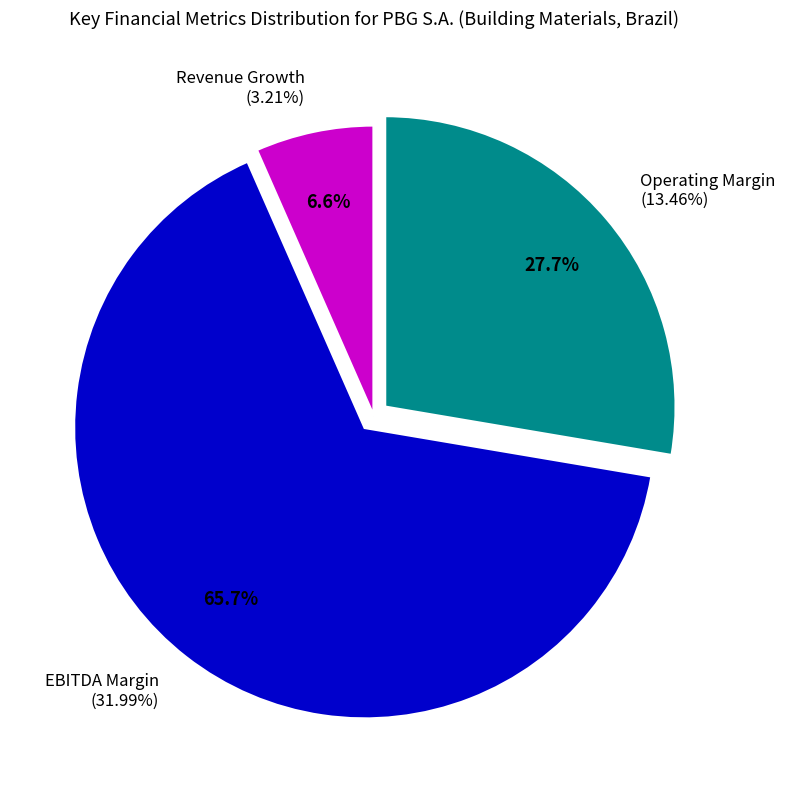

To the nearest percent, what is the combined percentage of ebitdard_margin and operating_margin?

93%